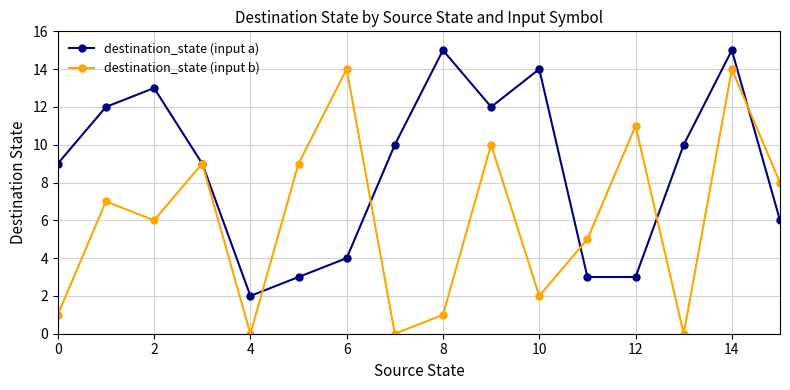

Is this an area chart (filled region under the line)?

No